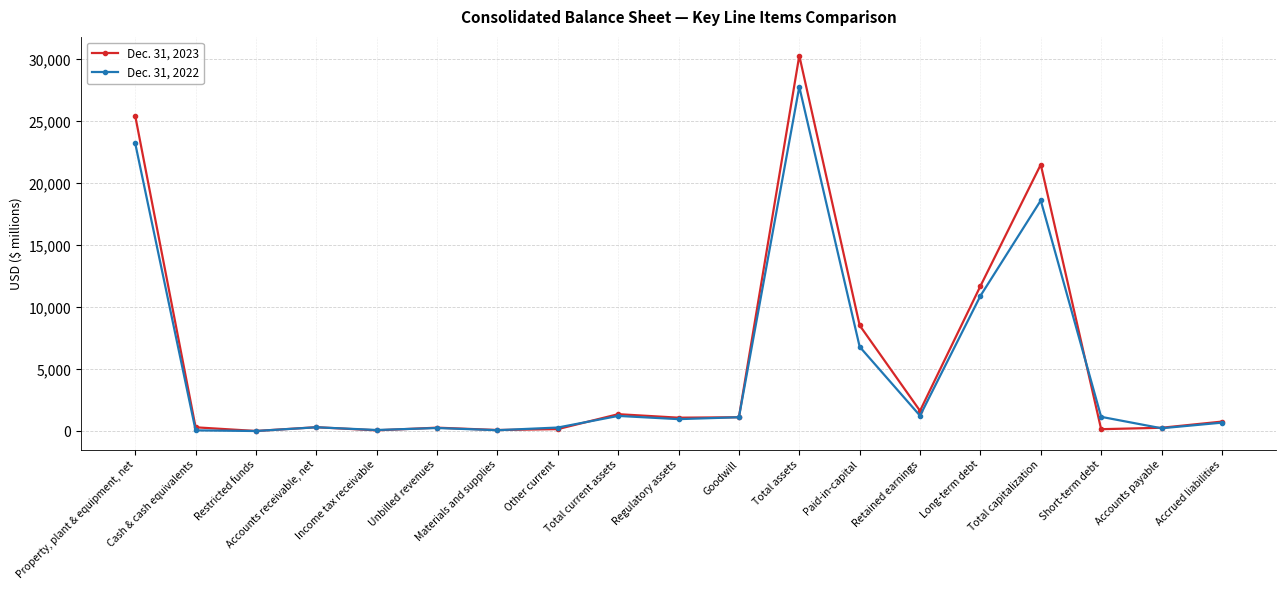

What position from the left is Accounts receivable, net?

4